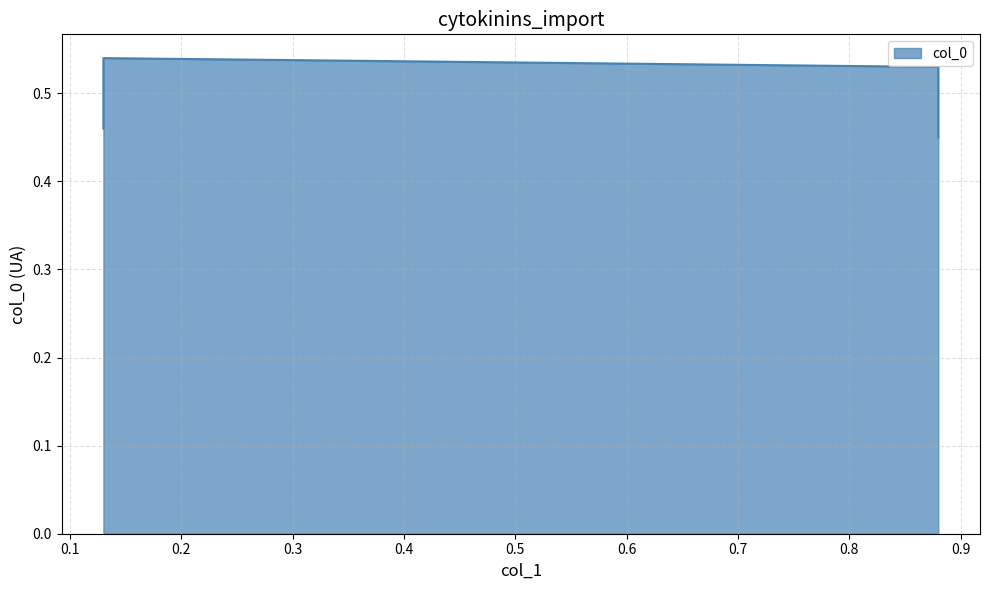

Is it true that the value at 0.13 is 0.5?

True